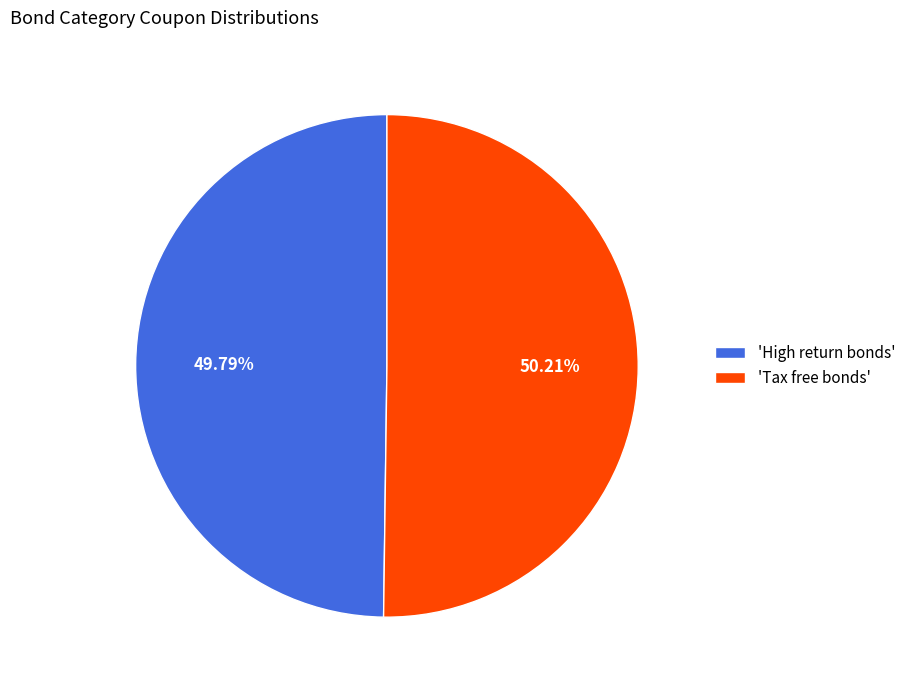

What is the ratio of the value at 'High return bonds' to the value at 'Tax free bonds'?

1.0